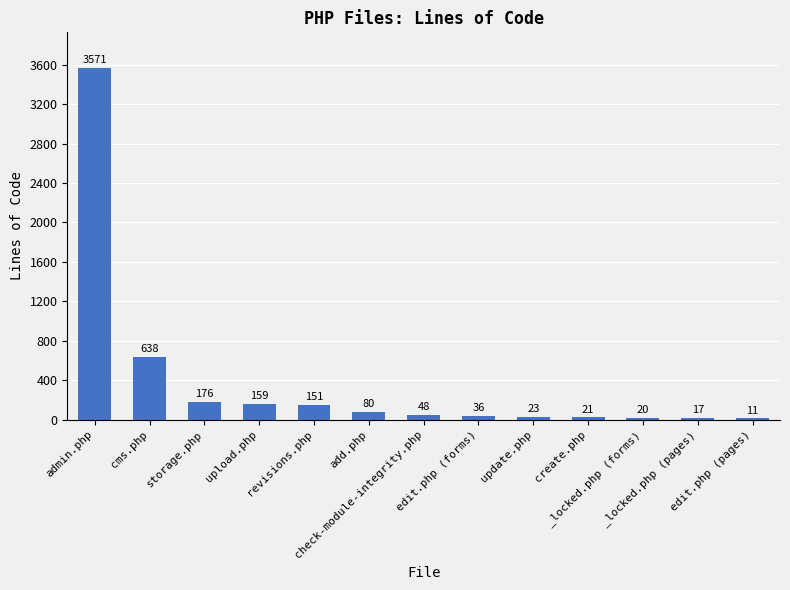

What is the greatest value displayed?

3571